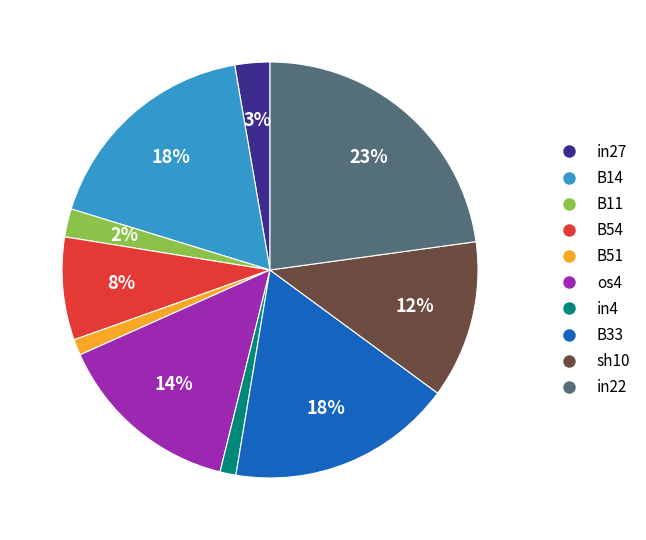

To the nearest percent, what is the average slice percentage?

10%